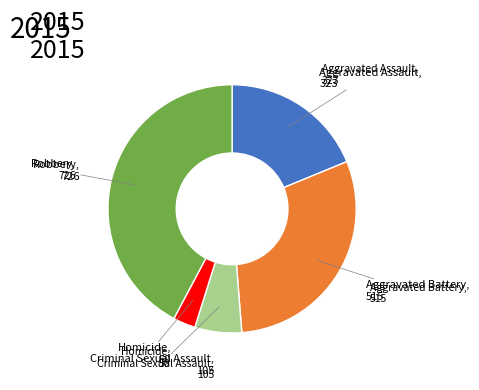

Does any single category account for the majority?

No